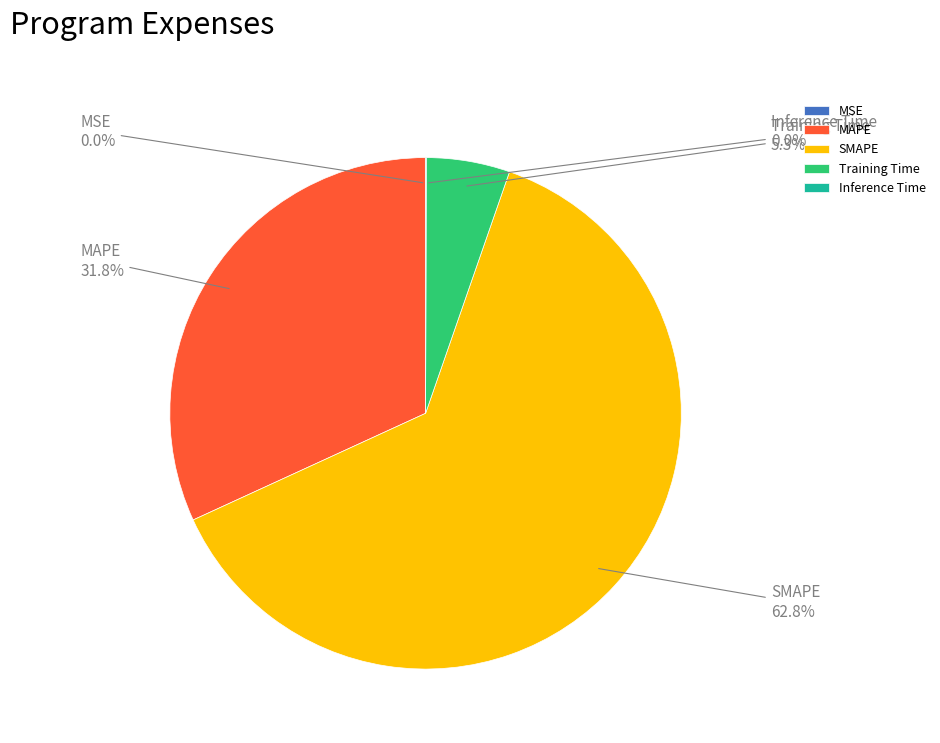

Does MAPE represent more than half of the total?

No